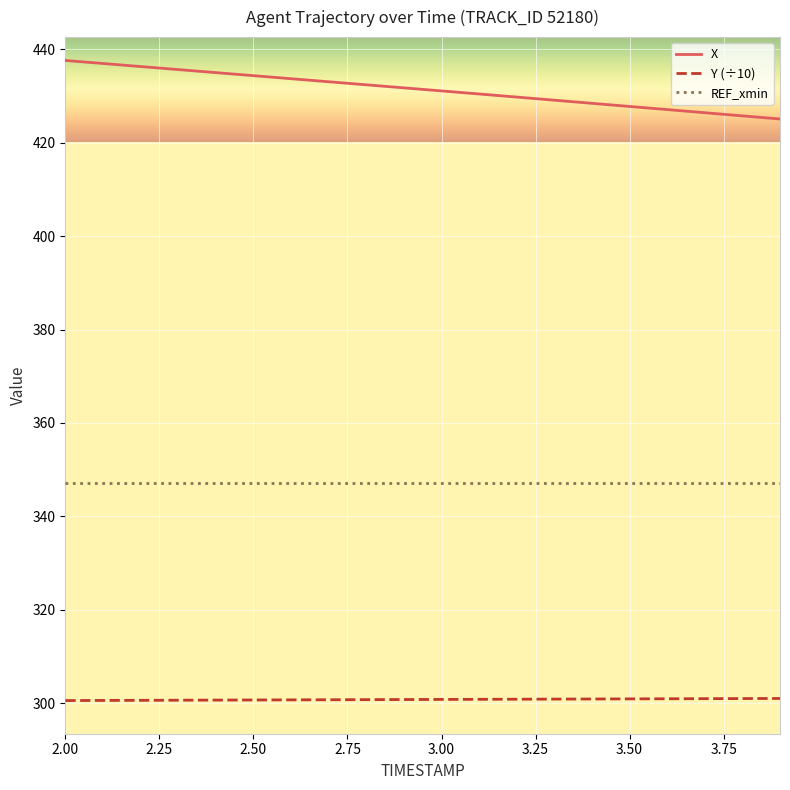

Which series has the largest total across all categories?

X